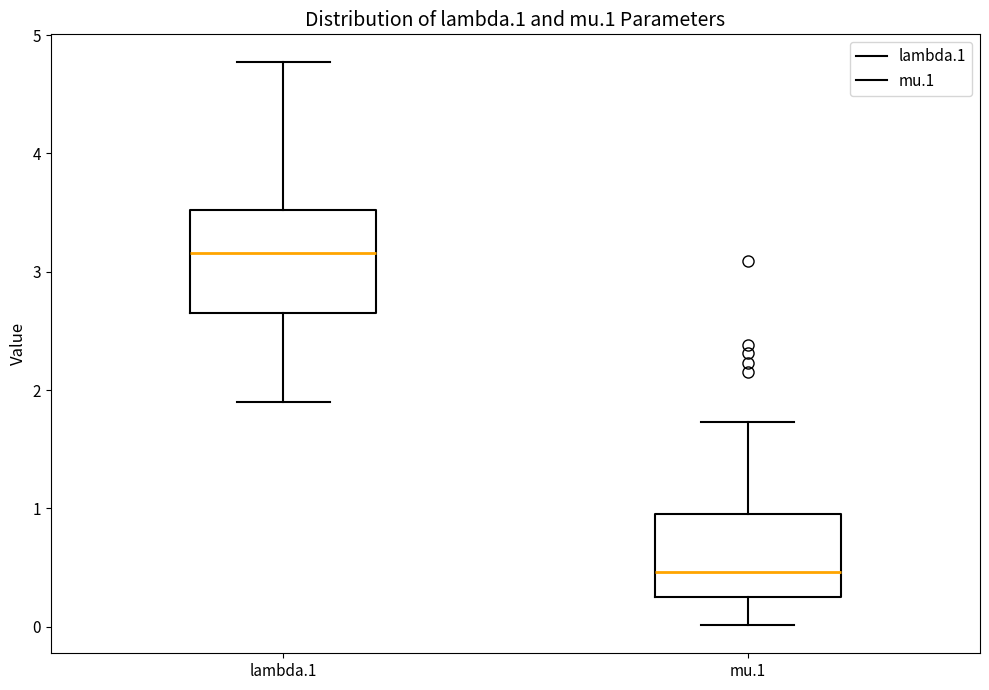

Where does the lower whisker of the box for lambda.1 end on the y-axis? The values are not printed on the chart, so give them approximately, as read against the axis.

1.9